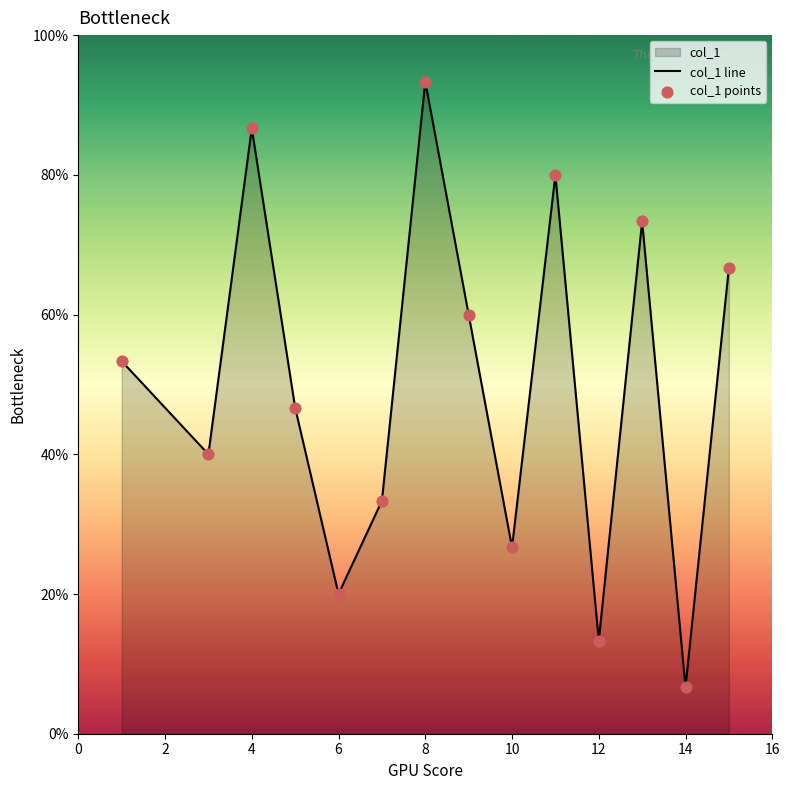

Is the value of col_1 points at 16 greater than the value of col_1 line at 12?

No